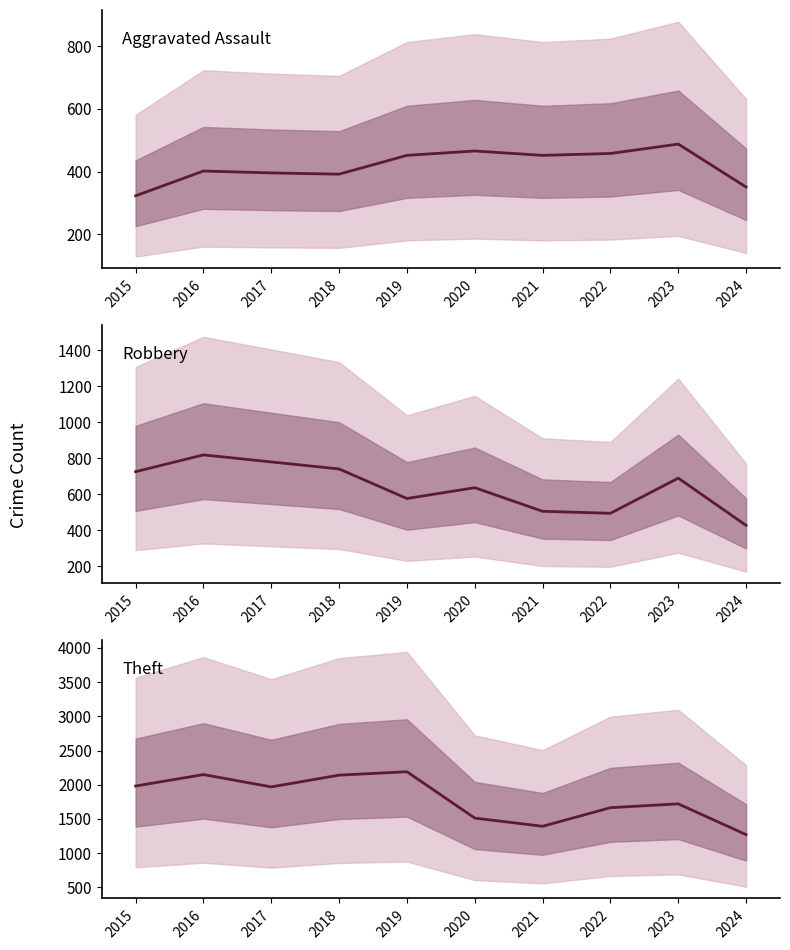

Where is the first local minimum for Aggravated Assault?

2018